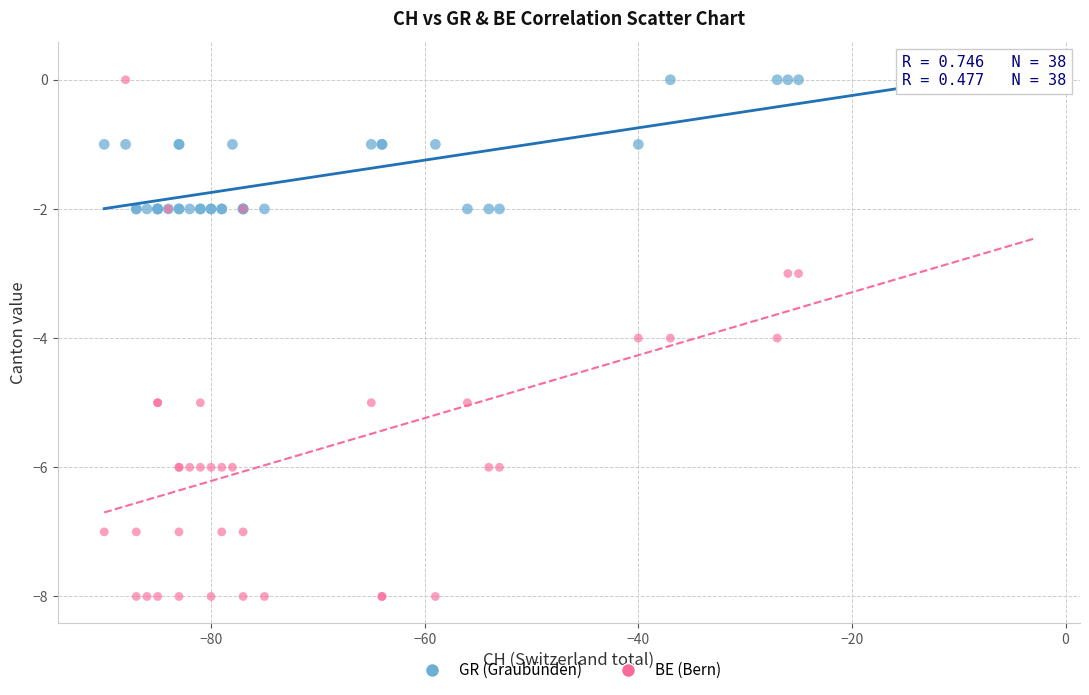

Which series has the largest Y range (max minus min)?

BE (Bern)